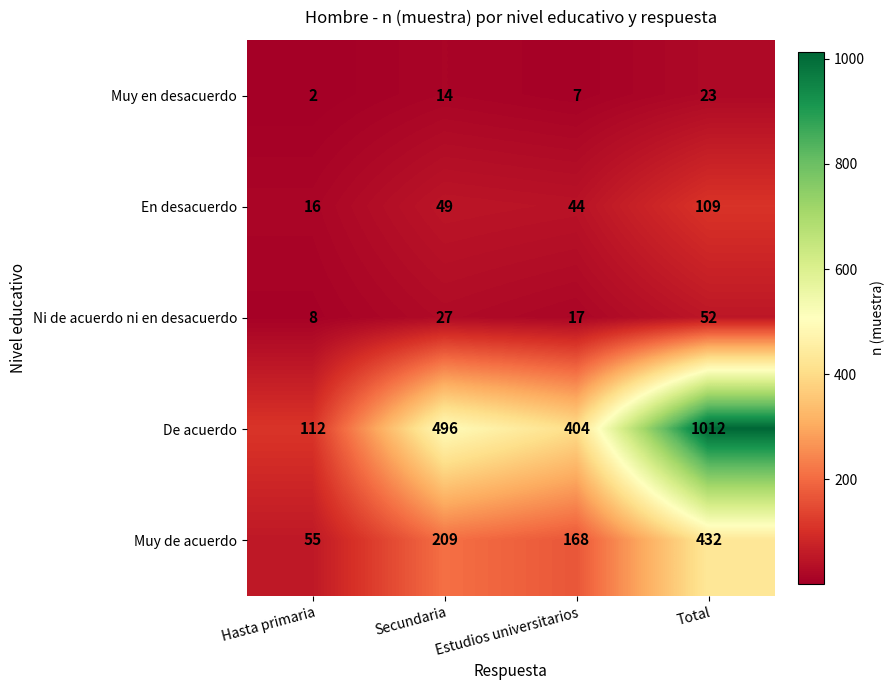

What is the sum of all De acuerdo values?

2024